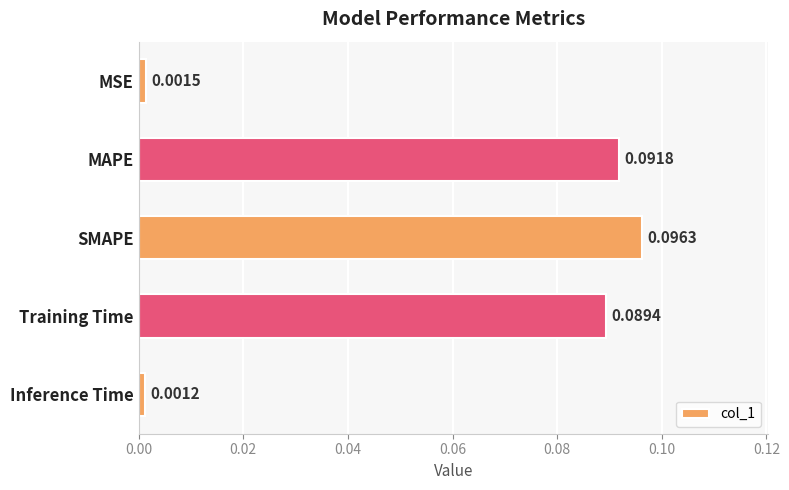

Rank the categories by value from lowest to highest.

Inference Time, MSE, Training Time, MAPE, SMAPE